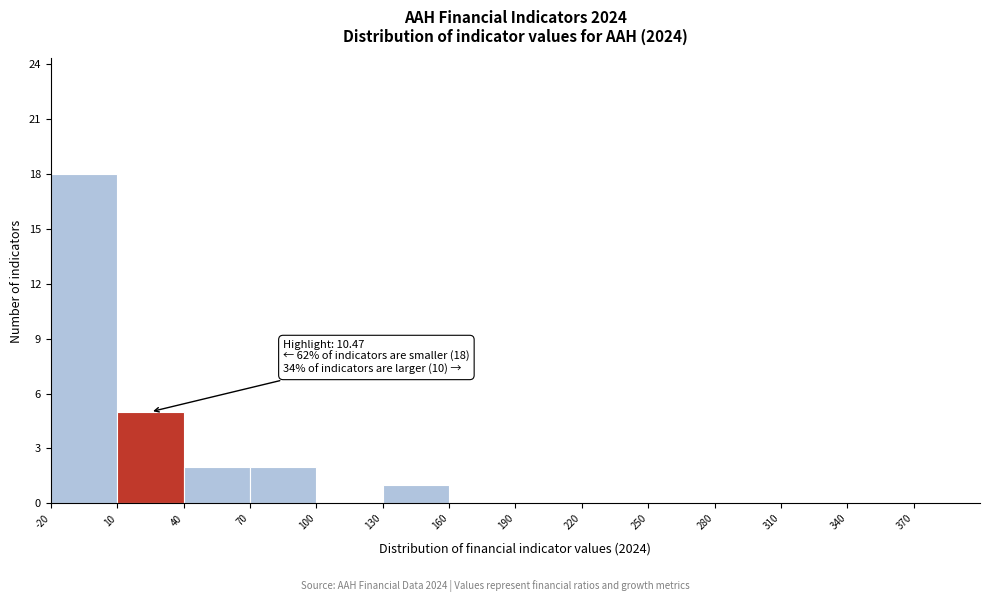

Over which range of the x-axis is the bar tallest?

-20 to 10